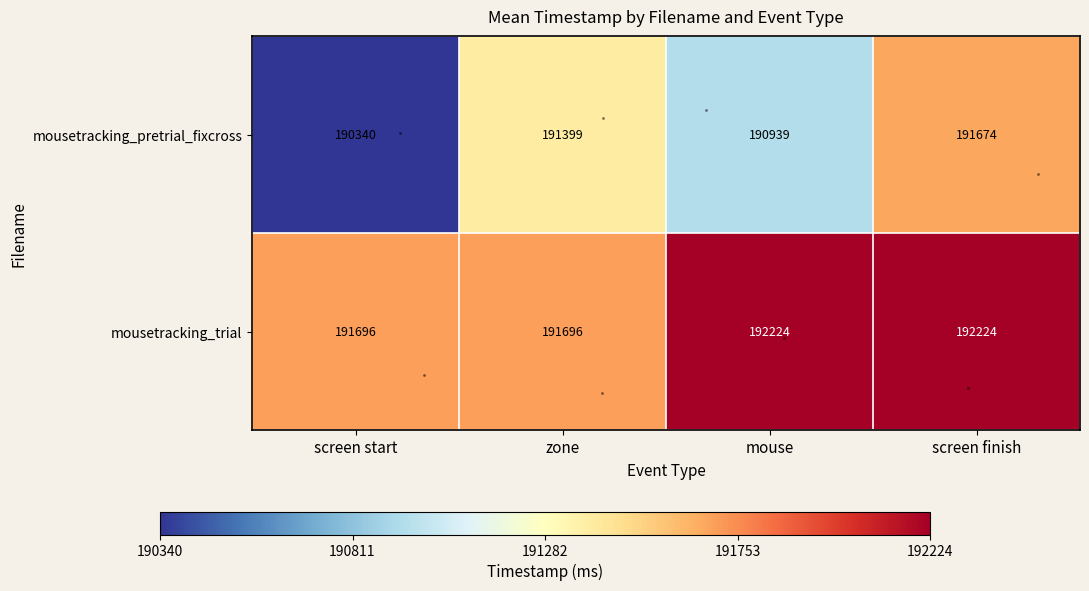

Reading left to right, transcribe all the data shown in this chart.

row_0: screen start=190339.9	zone=191399.5	mouse=190939.2	screen finish=191673.7
row_1: screen start=191696.4	zone=191696.4	mouse=192224.0	screen finish=192224.0